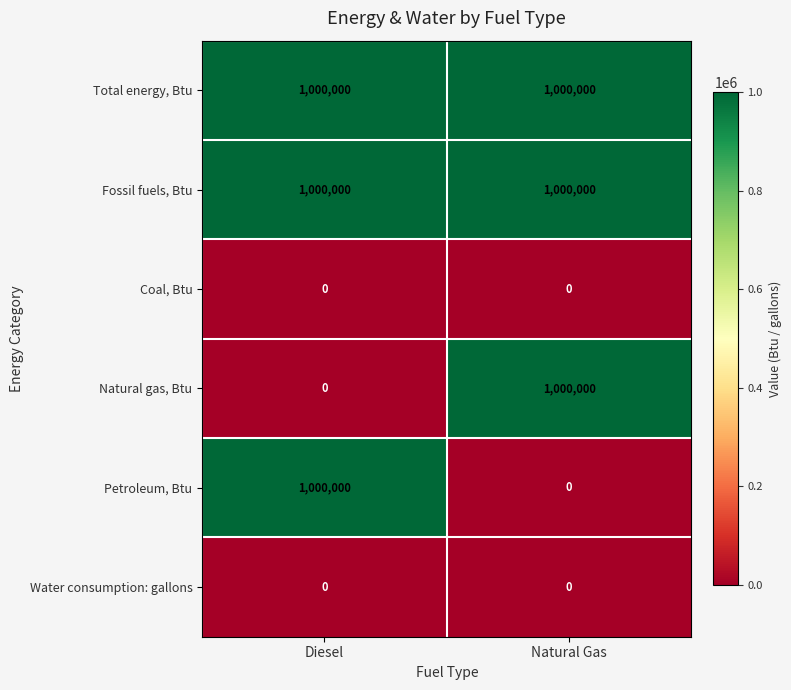

What is the difference between the highest and lowest values at Diesel?

1000000